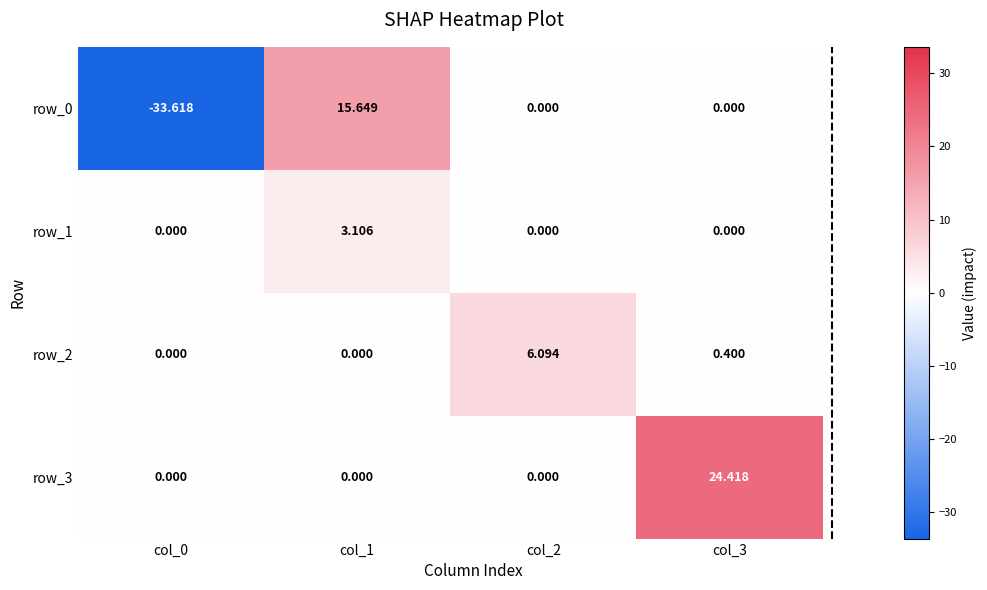

How many data points in row_1 are above 0?

1